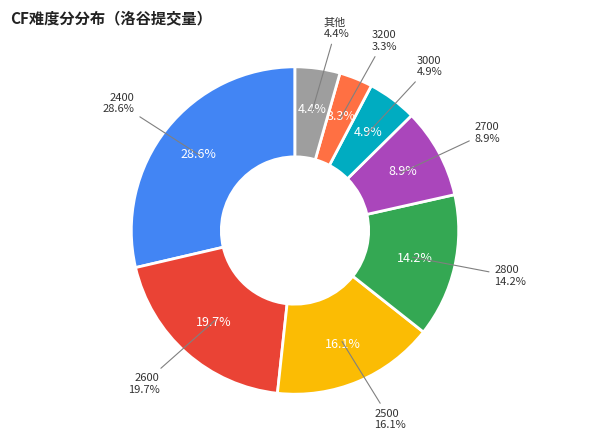

The 8 slice represents 3% of the pie. True or false?

True